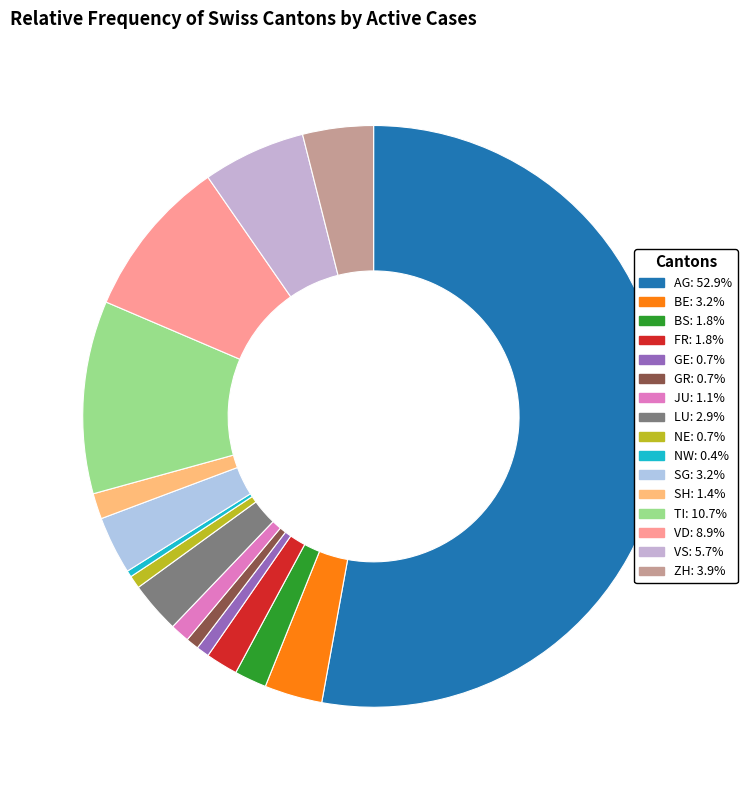

What is the majority slice?

AG